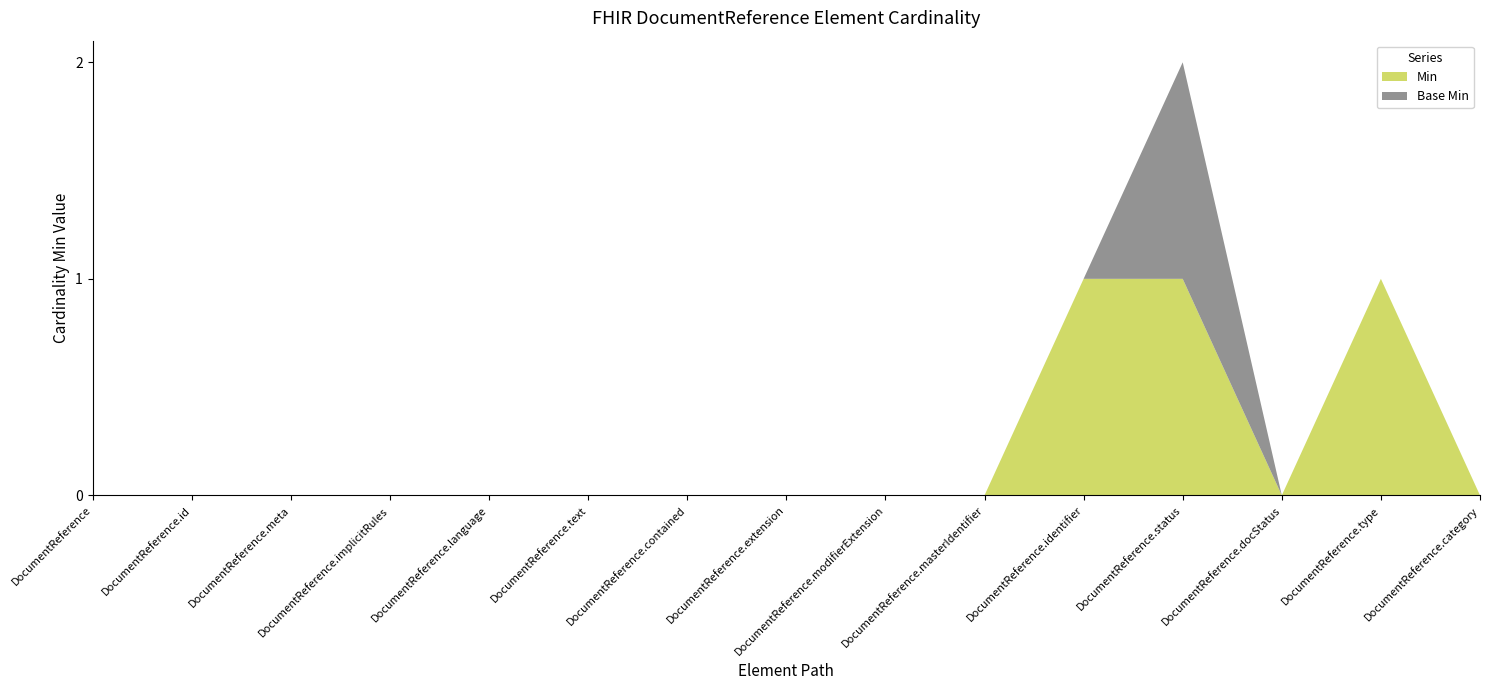

Reading right to left, extract all data points from this chart.

Min: DocumentReference.category=0	DocumentReference.type=1	DocumentReference.docStatus=0	DocumentReference.status=1	DocumentReference.identifier=1	DocumentReference.masterIdentifier=0	DocumentReference.modifierExtension=0	DocumentReference.extension=0	DocumentReference.contained=0	DocumentReference.text=0	DocumentReference.language=0	DocumentReference.implicitRules=0	DocumentReference.meta=0	DocumentReference.id=0	DocumentReference=0
Base Min: DocumentReference.category=0	DocumentReference.type=0	DocumentReference.docStatus=0	DocumentReference.status=1	DocumentReference.identifier=0	DocumentReference.masterIdentifier=0	DocumentReference.modifierExtension=0	DocumentReference.extension=0	DocumentReference.contained=0	DocumentReference.text=0	DocumentReference.language=0	DocumentReference.implicitRules=0	DocumentReference.meta=0	DocumentReference.id=0	DocumentReference=0